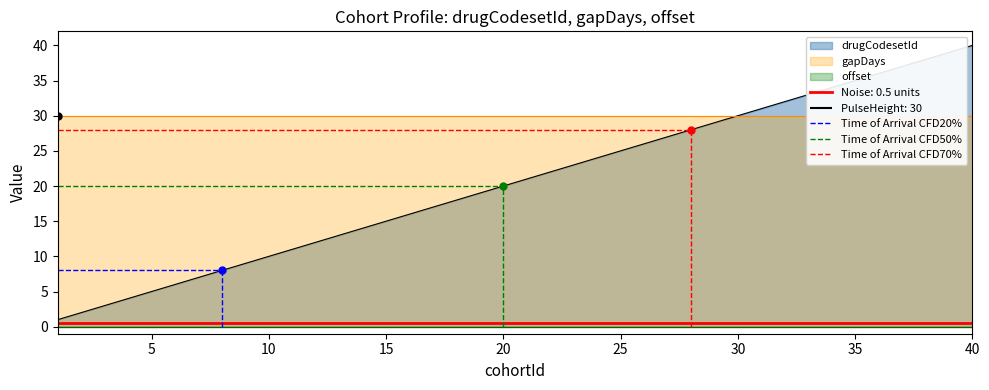

What is the difference between the highest and lowest values at 4?

30